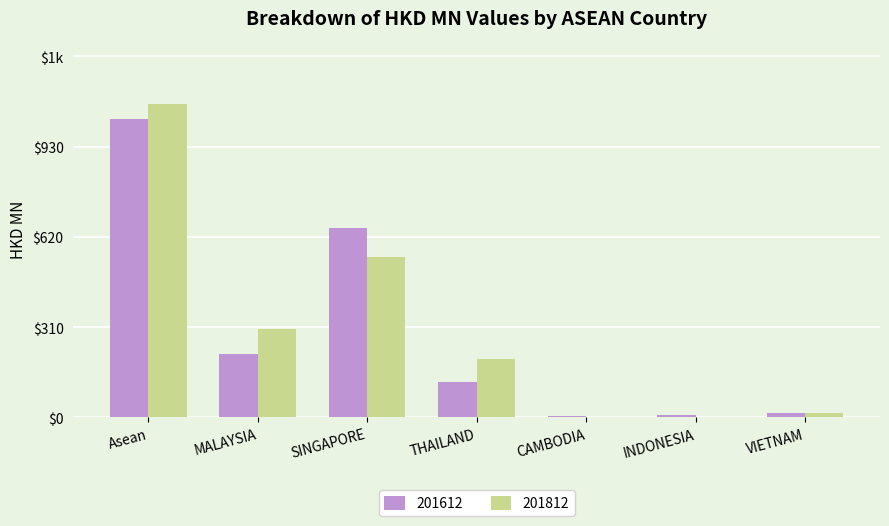

What is the sum of all 201812 values?

2155.3